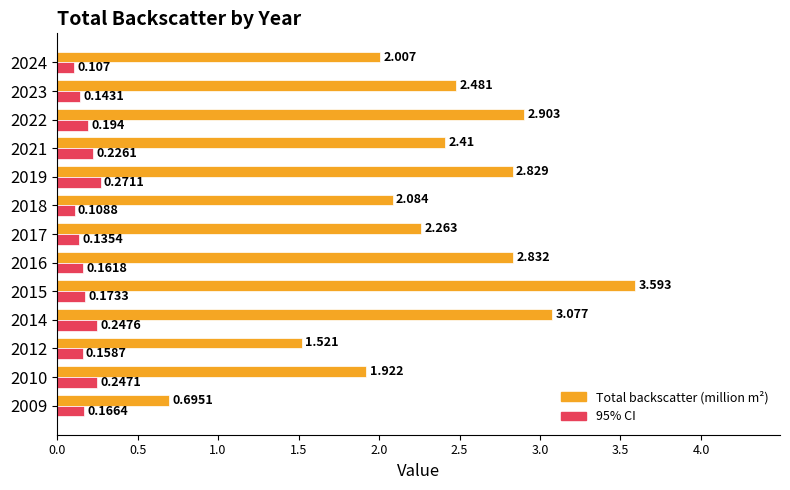

Is the value of Total backscatter (million m²) at 2009 greater than the value of 95% CI at 2019?

Yes